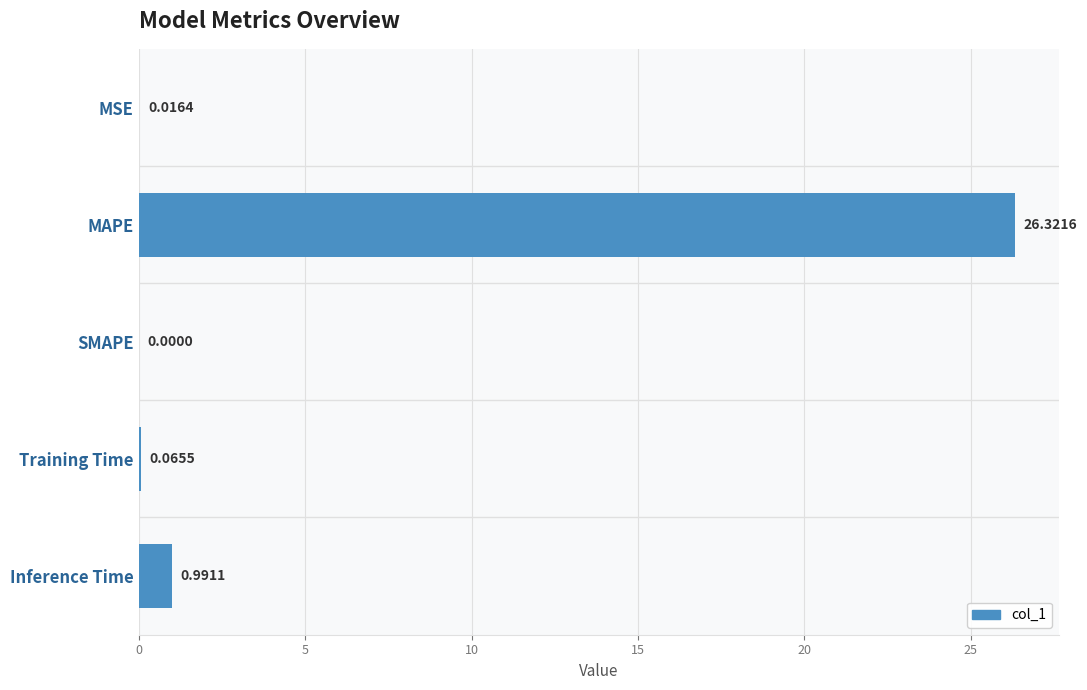

At which category does the chart reach its peak across all series?

MAPE